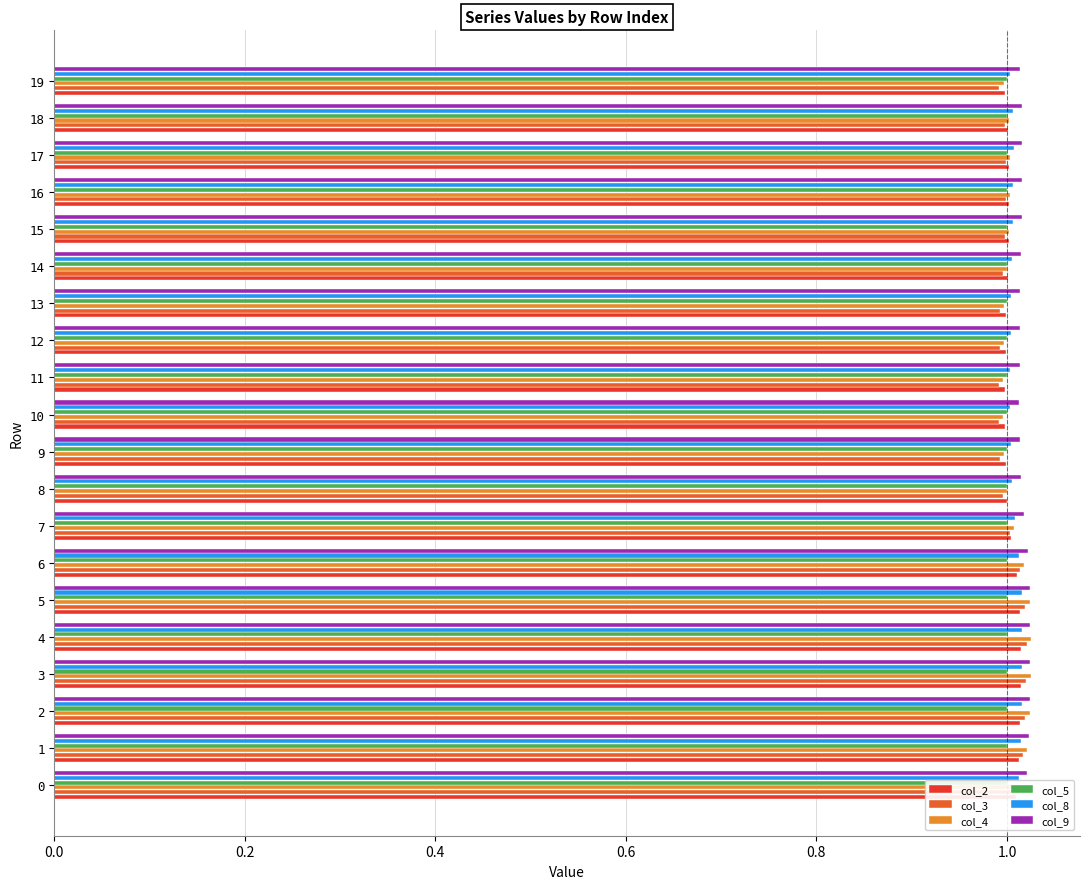

What is the average value of the col_9 series?

1.0